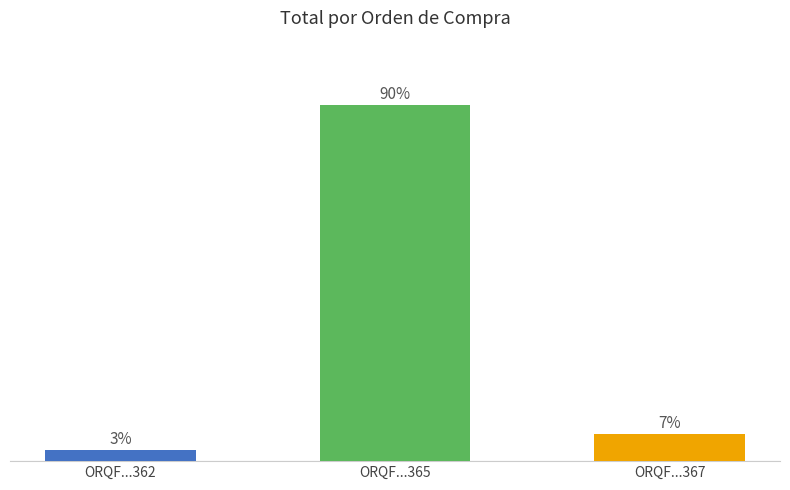

List the labels in order of value, smallest first.

ORQF...362, ORQF...367, ORQF...365